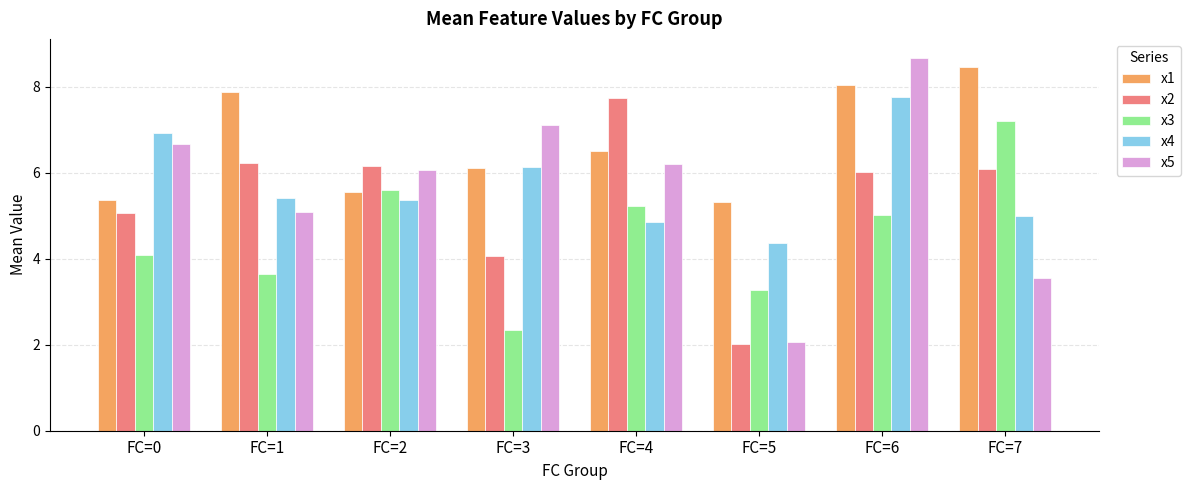

Count the number of data series in this chart.

5